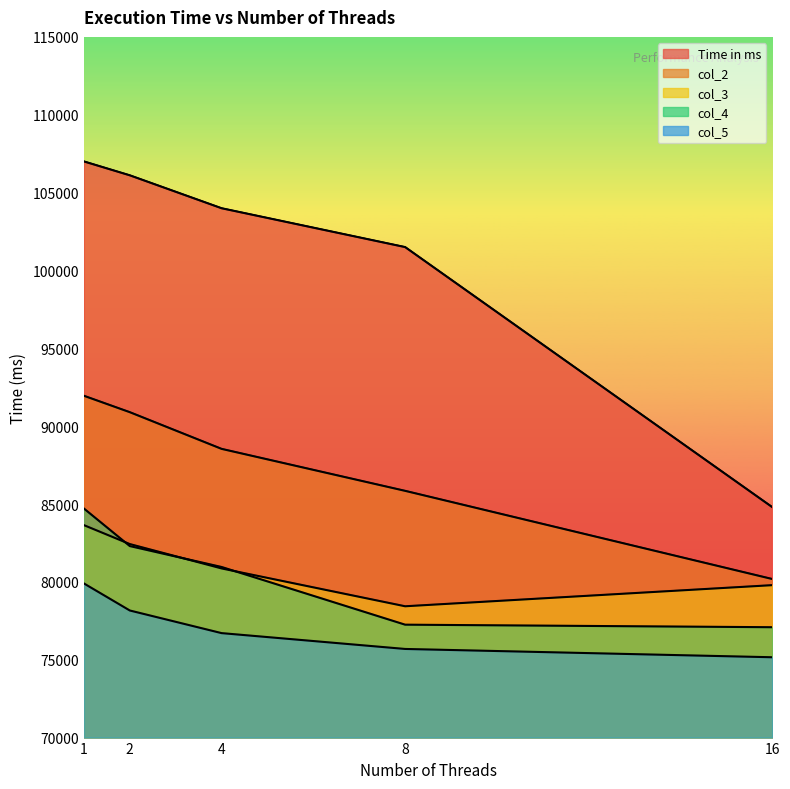

What is the difference between the col_5 values at 16 and 8?

533